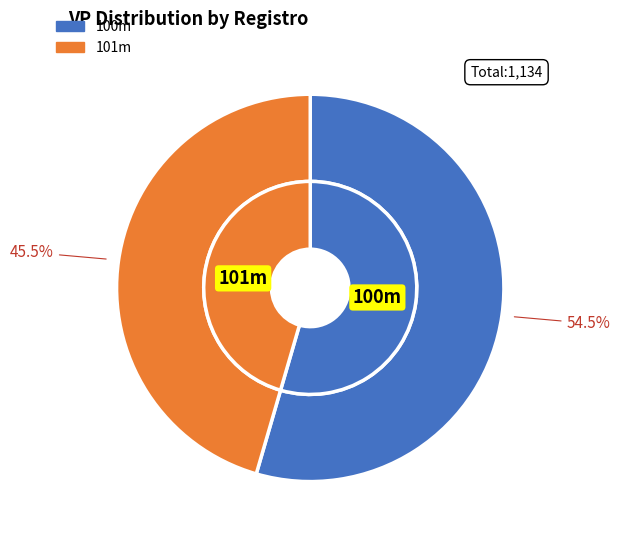

How many segments does this pie chart have?

2